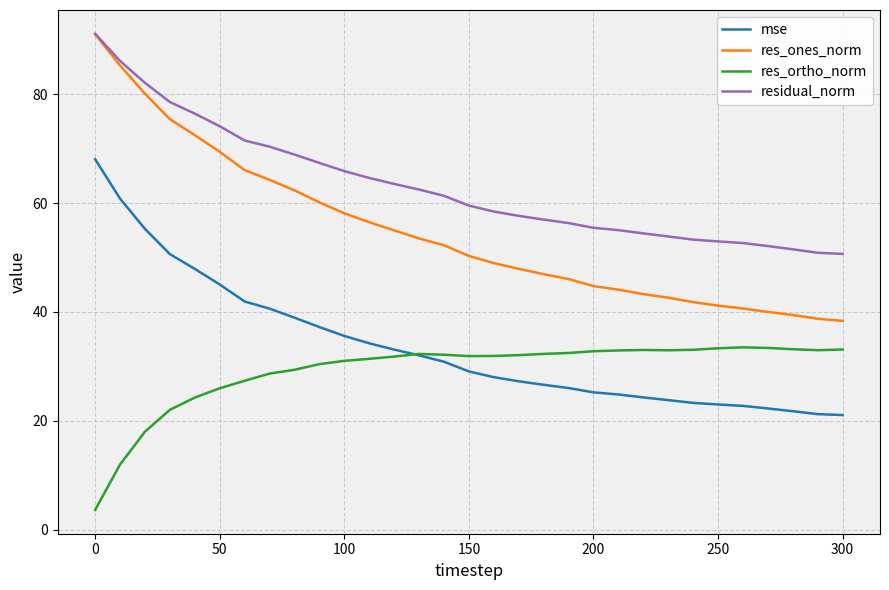

What is the minimum value for mse?

21.0